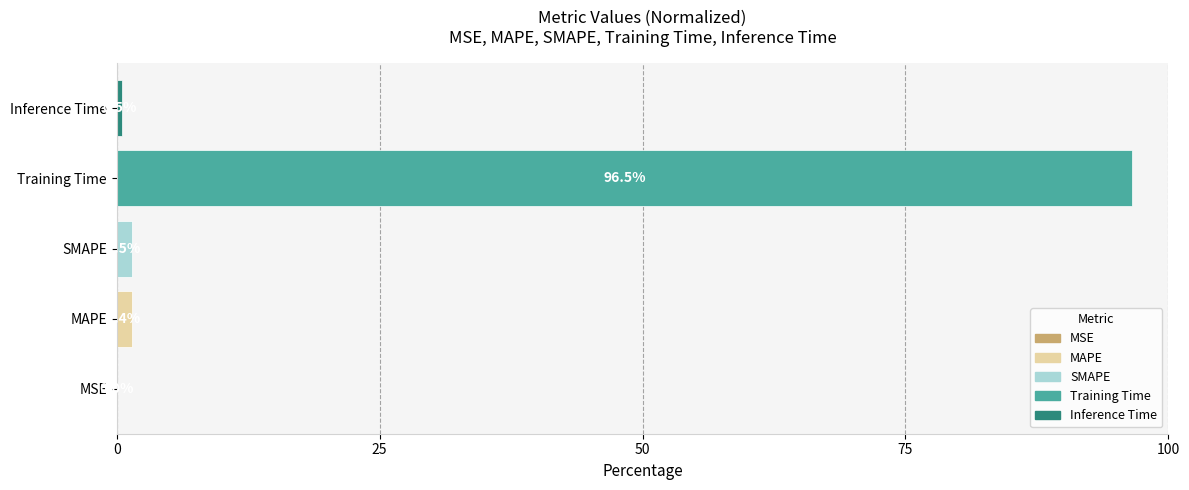

Where is the data nearest to the value 48?

SMAPE